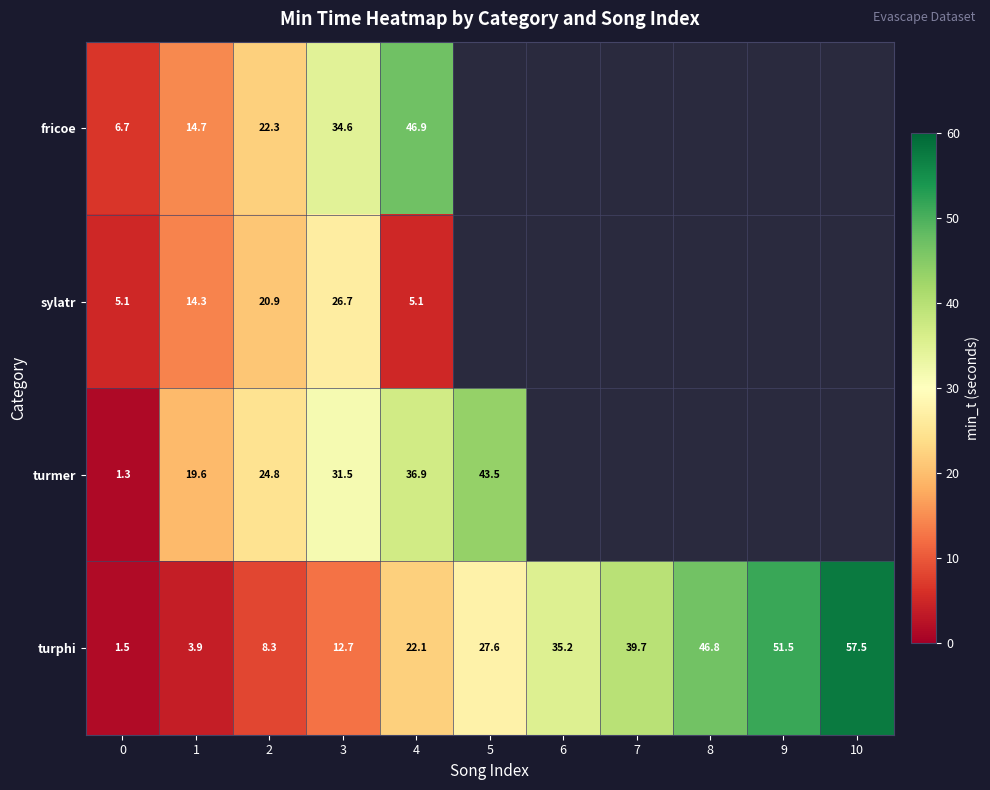

Is the value of turphi at 8 greater than the value of turmer at 1?

Yes